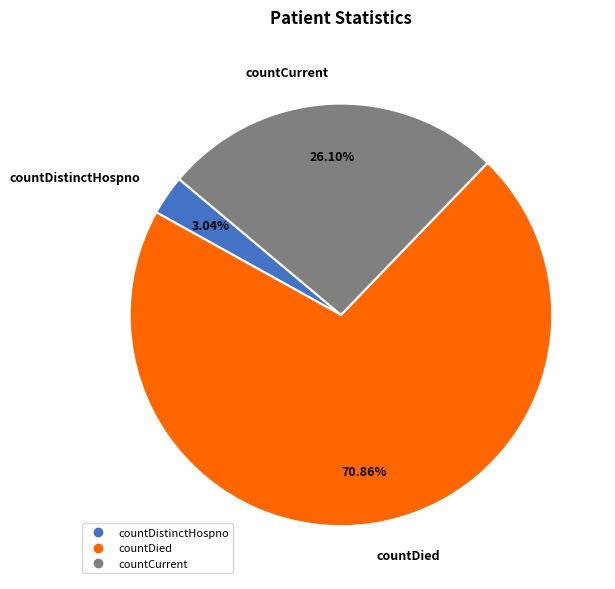

Does any single category account for the majority?

Yes